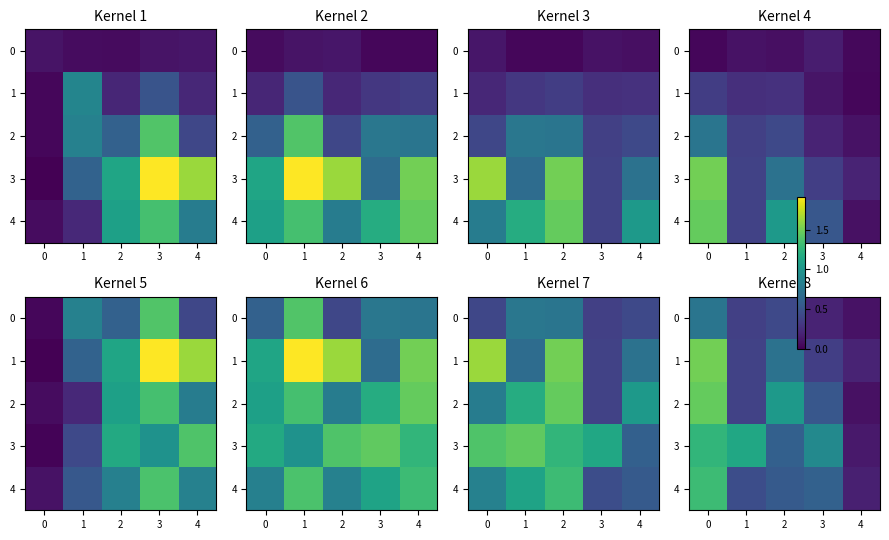

True or false: 4 has a value of 0.6 at 3.

True